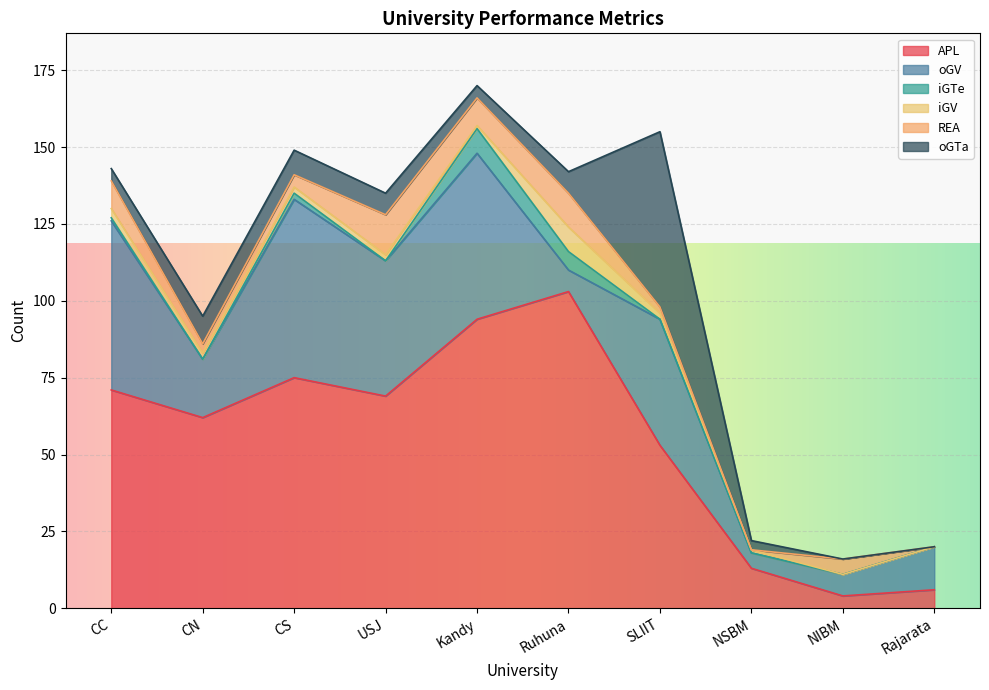

What is the maximum value for REA?

13